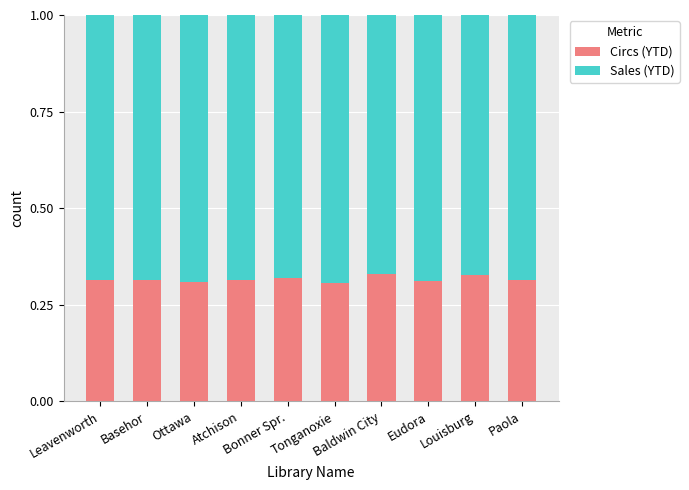

What is the sum of all Circs (YTD) values?

3.2